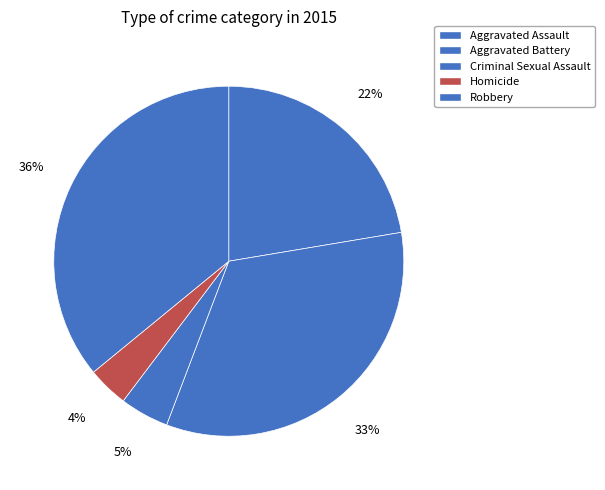

The Aggravated Battery slice represents 33% of the pie. True or false?

True